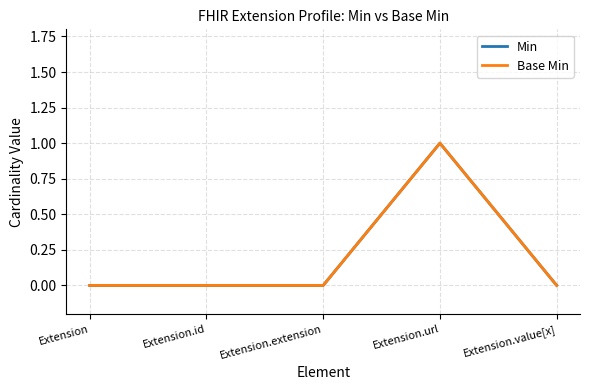

Is this an area chart (filled region under the line)?

No